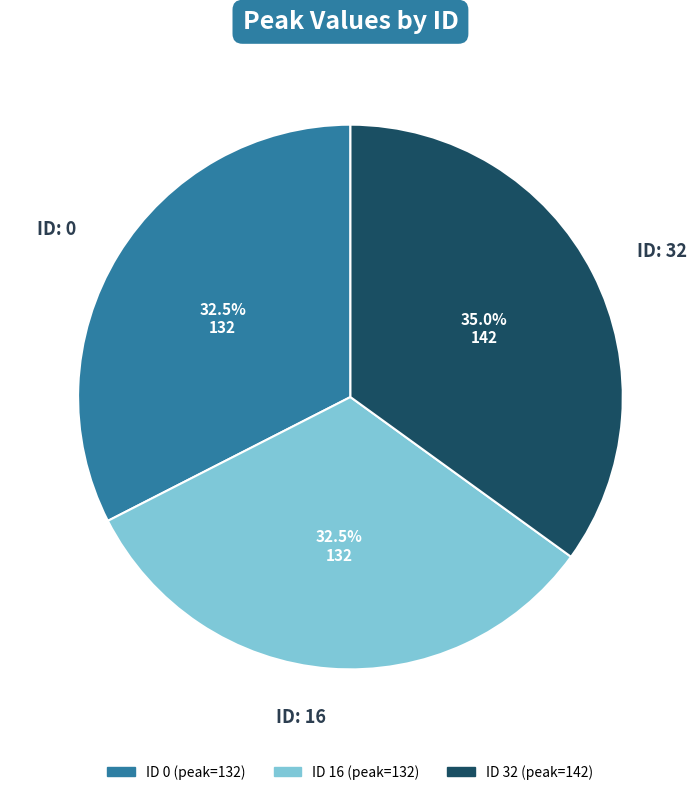

Does any single category account for the majority?

No